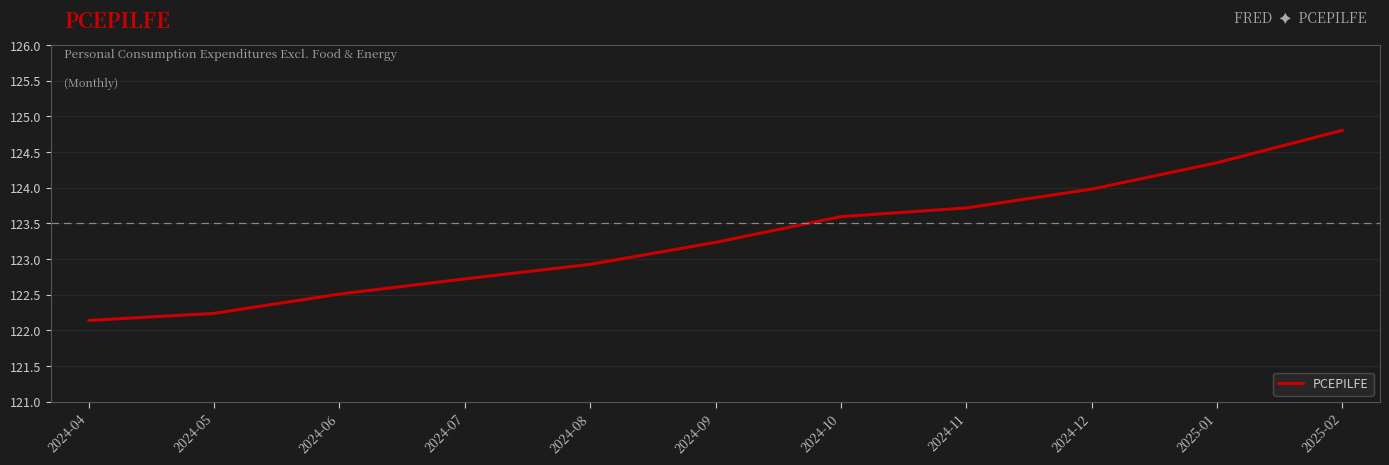

What is the change in value from 2024-04 to 2024-12?

+1.8